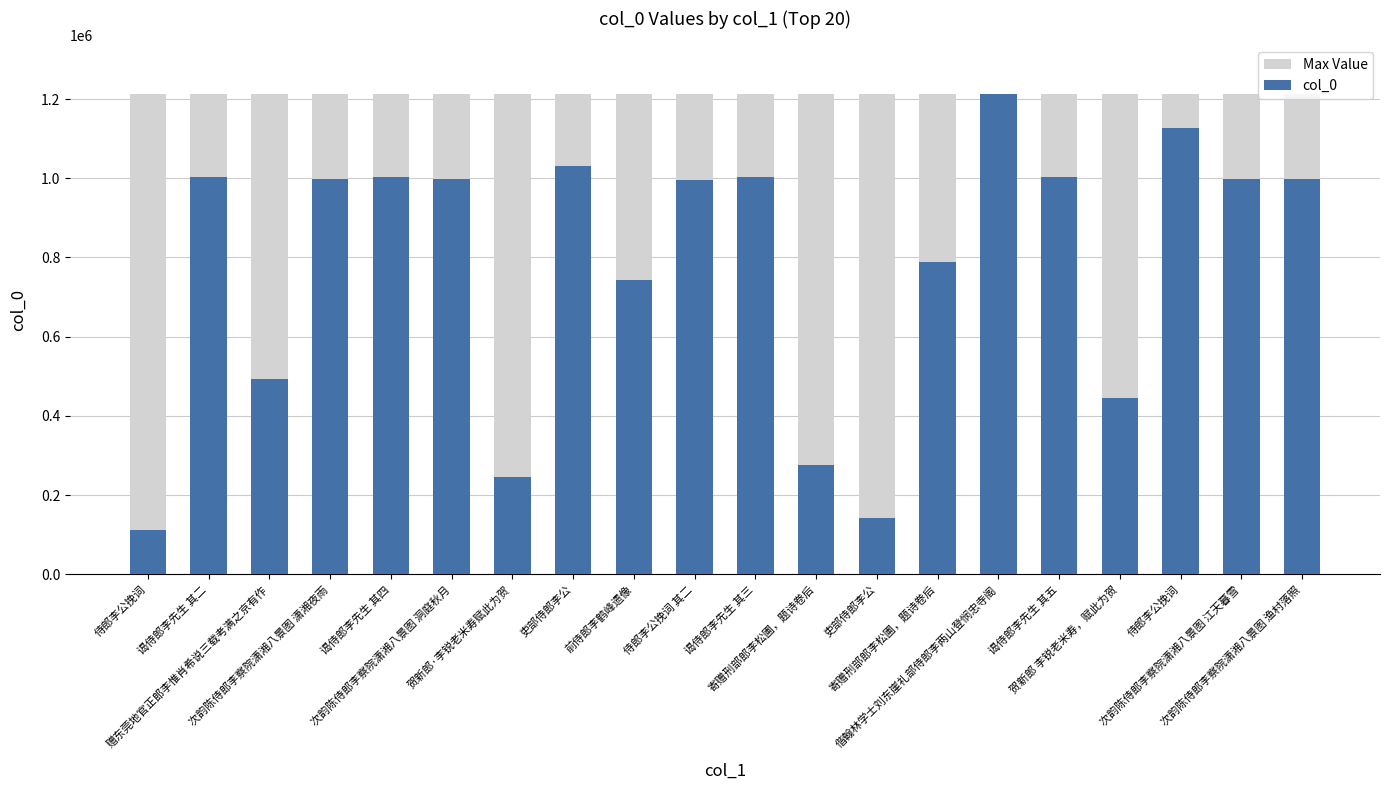

Which has a higher value, 侍郎李公挽词 or 吏部侍郎李公?

侍郎李公挽词